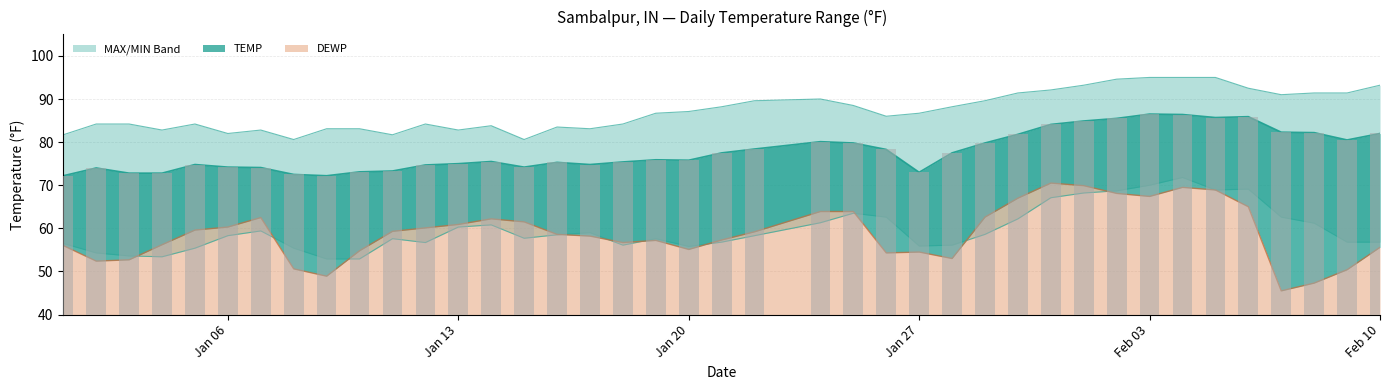

What is the value of the DEWP line bar at the 28th from the left?

62.6